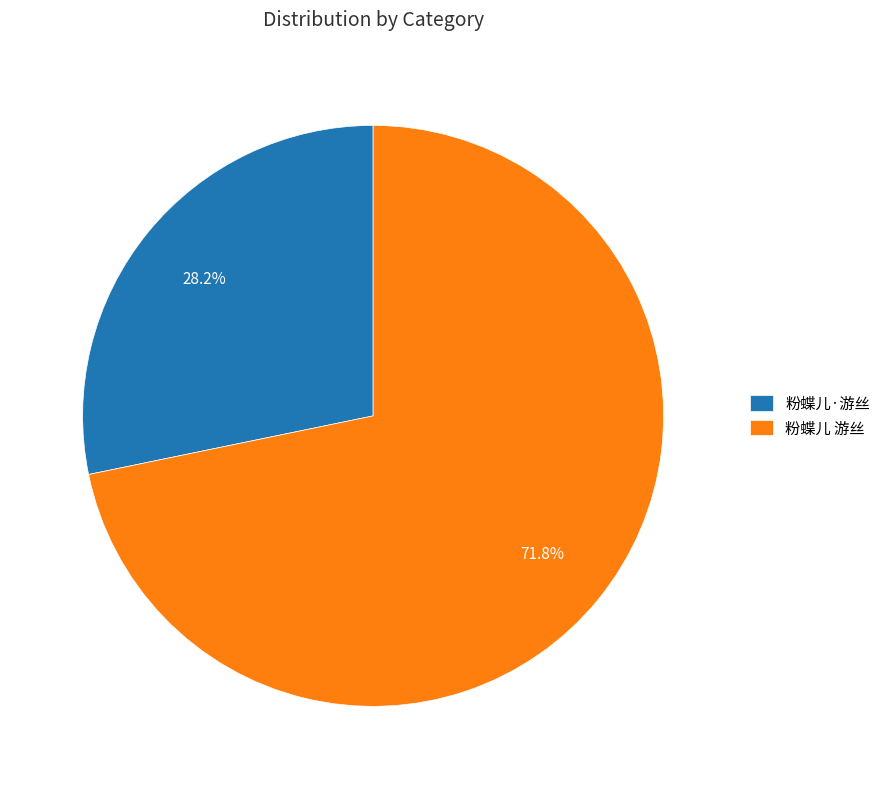

To the nearest percent, what is the average slice percentage?

50%